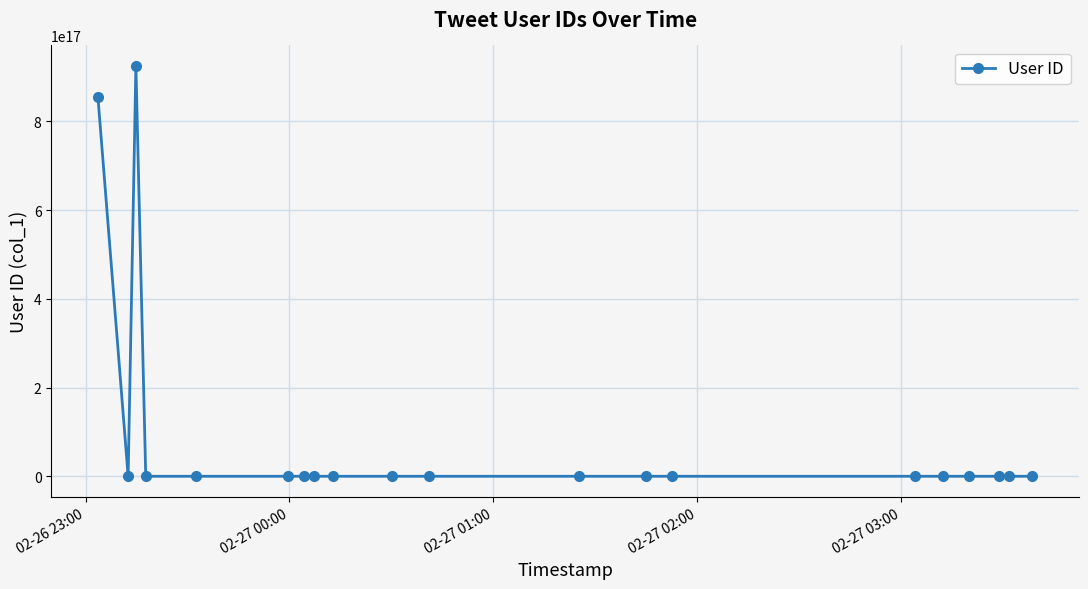

True or false: the data has more than 0 interior local peaks.

True